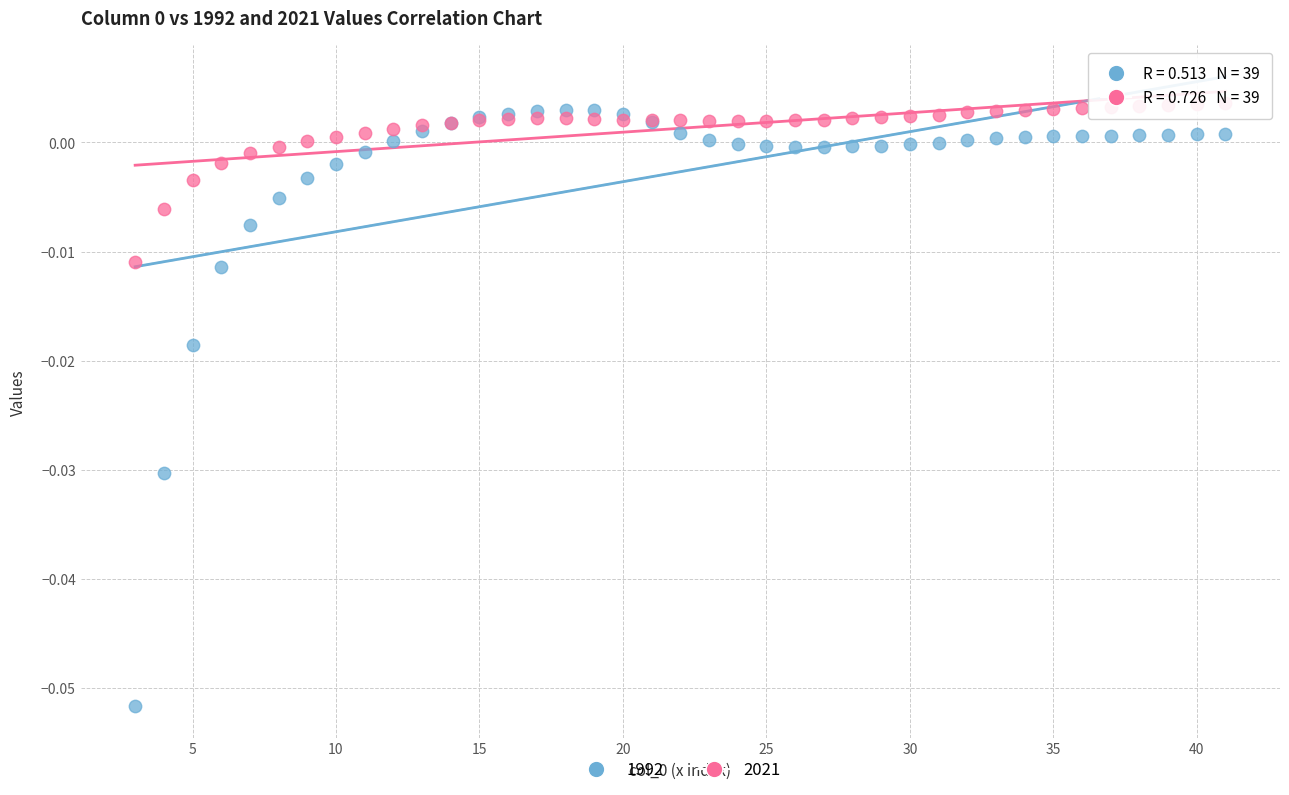

What are all the series names shown in the legend?

1992, 2021